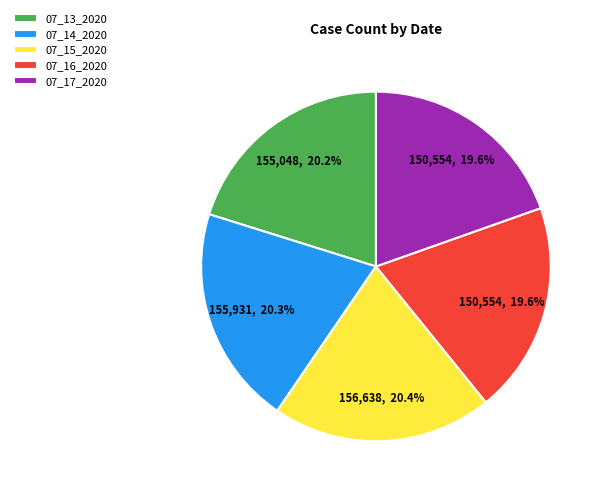

How much of the chart is everything except 07_13_2020?

79.8%